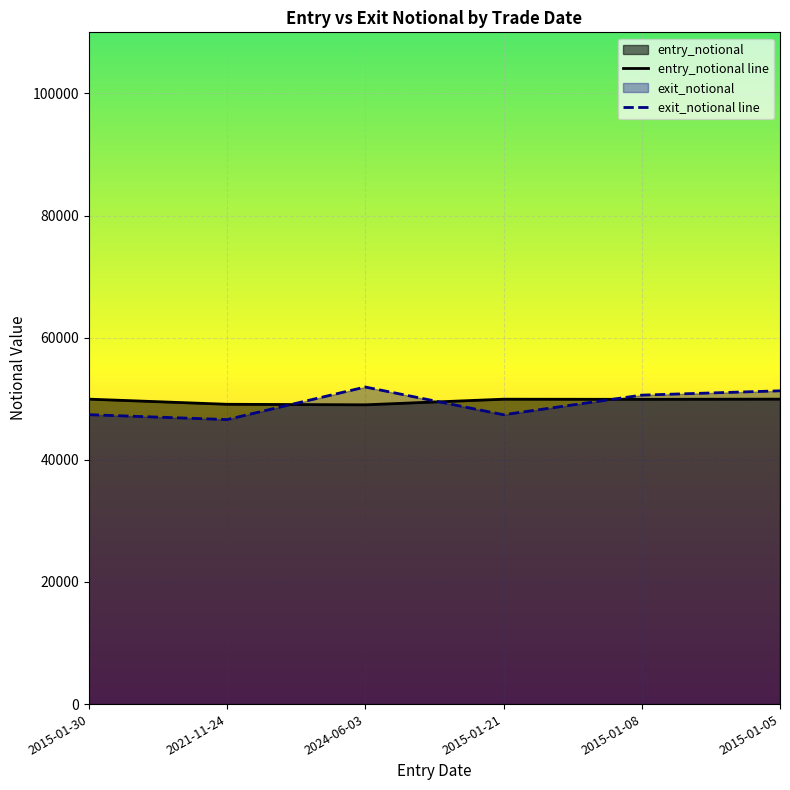

How many interior local peaks does the exit_notional series have?

1